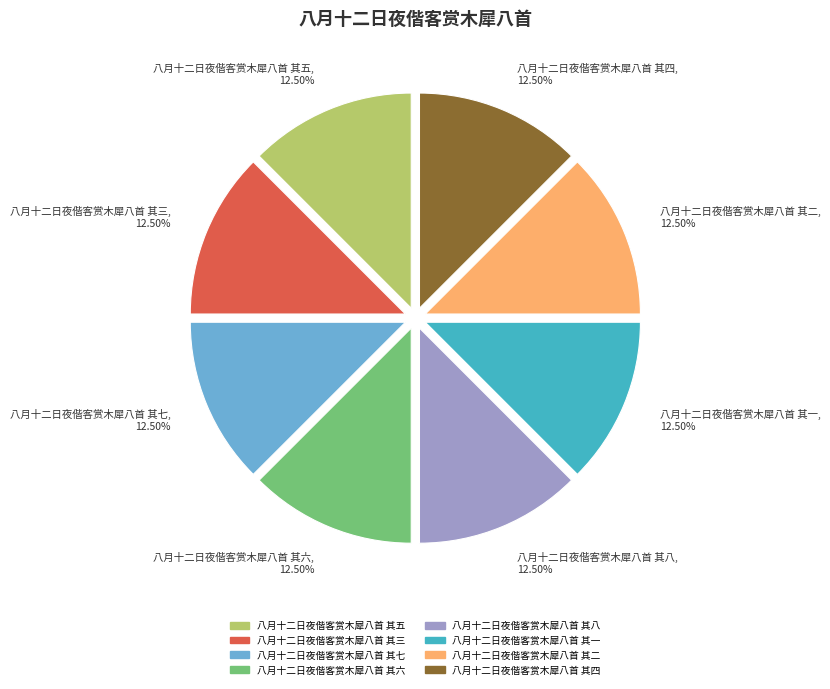

To the nearest percent, what portion does 八月十二日夜偕客赏木犀八首 其四 represent?

13%